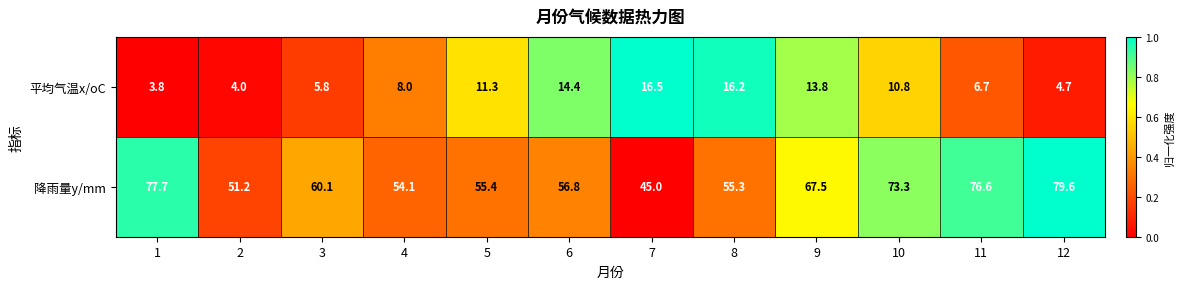

Reading left to right, extract all data points from this chart.

平均气温x/oC: 3.8	4.0	5.8	8.0	11.3	14.4	16.5	16.2	13.8	10.8	6.7	4.7
降雨量y/mm: 77.7	51.2	60.1	54.1	55.4	56.8	45.0	55.3	67.5	73.3	76.6	79.6